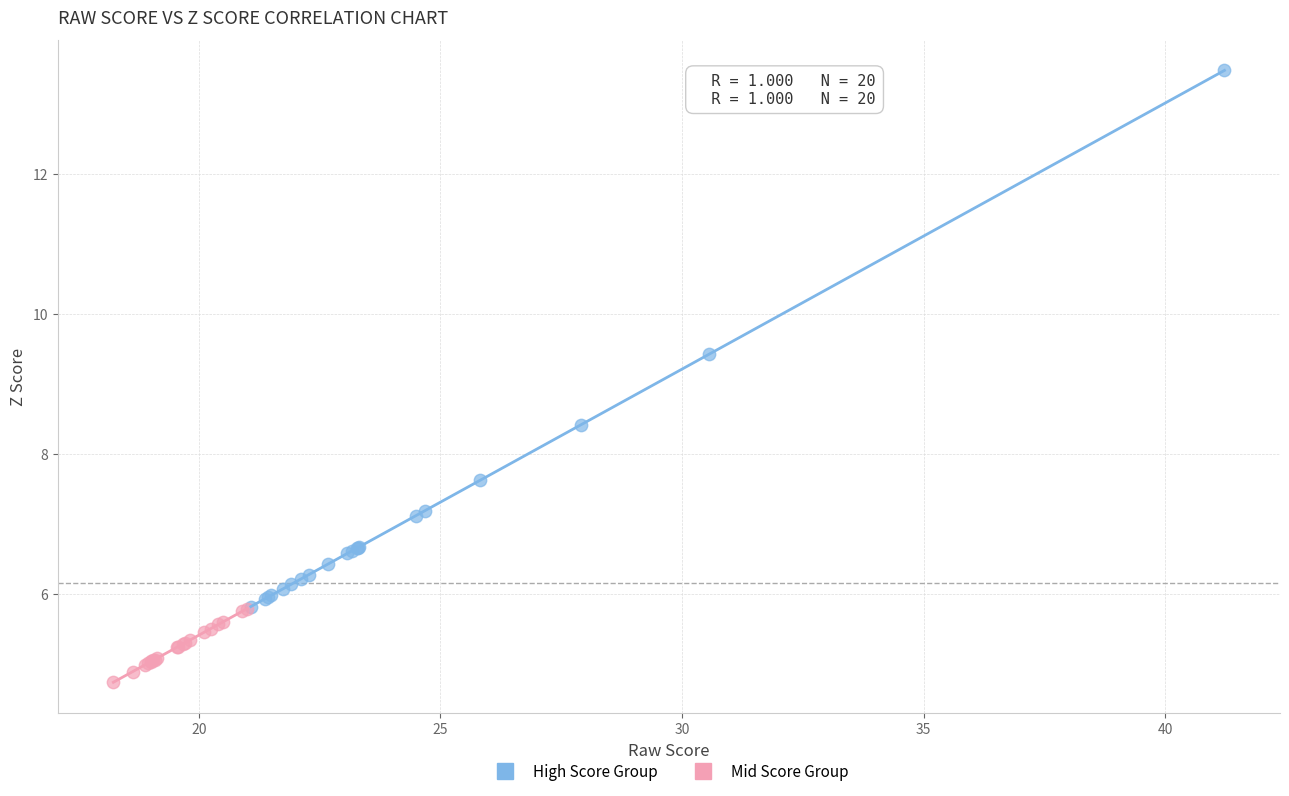

Which series has the largest Y range (max minus min)?

High Score Group